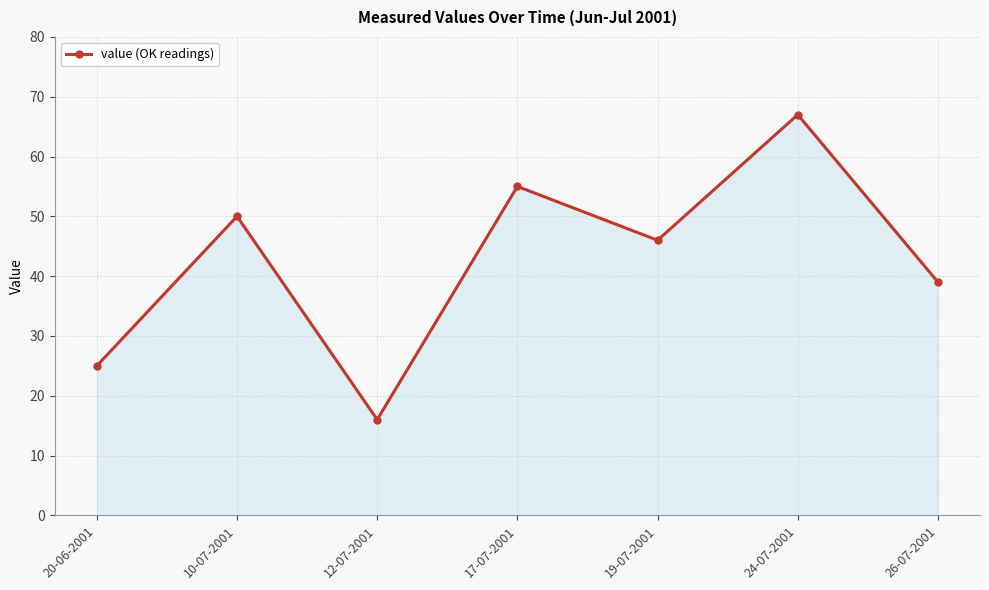

What is the sum of the values at 26-07-2001 and 17-07-2001?

94